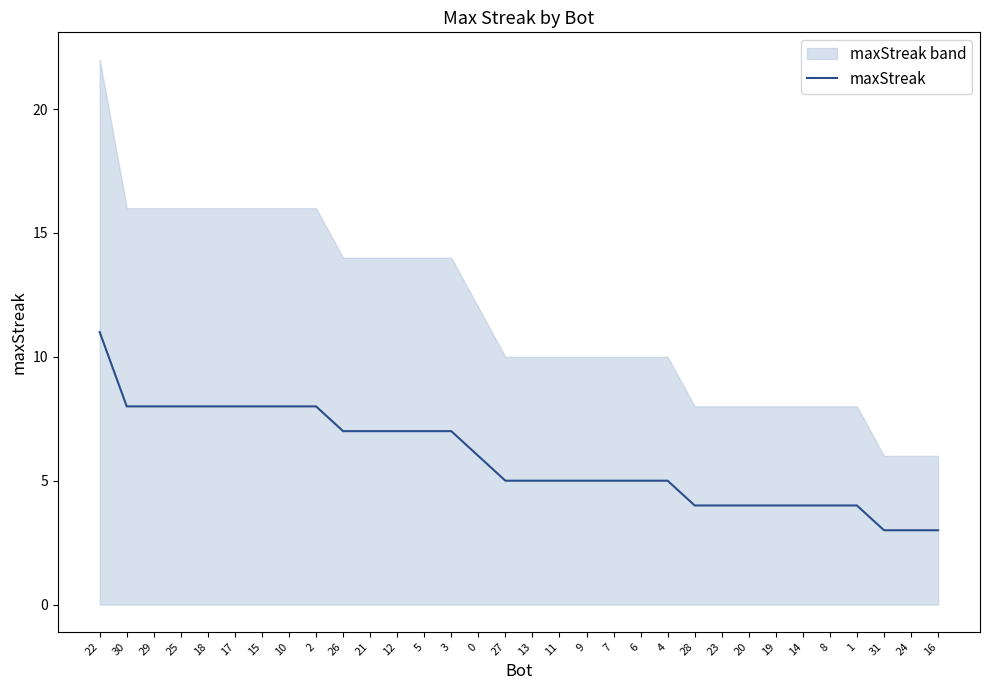

What is the label of the 31st point from the left?

24